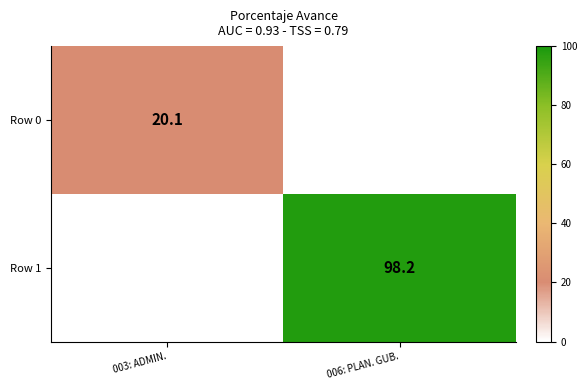

True or false: Row 0 has a value of 20.1 at 003: ADMIN..

True